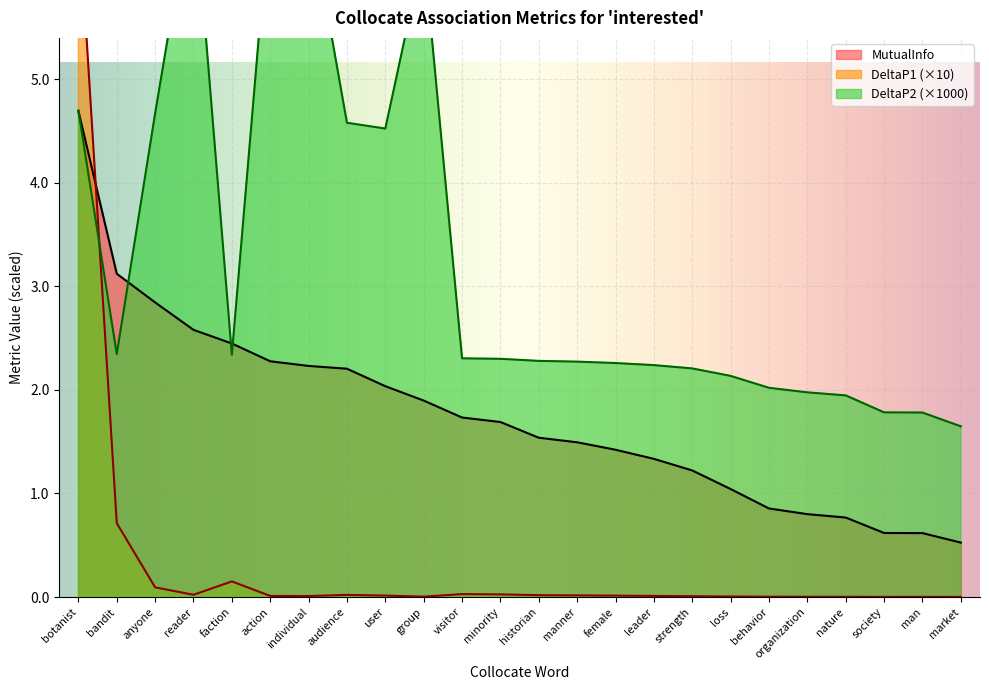

At which category does DeltaP1 reach its first local peak?

faction